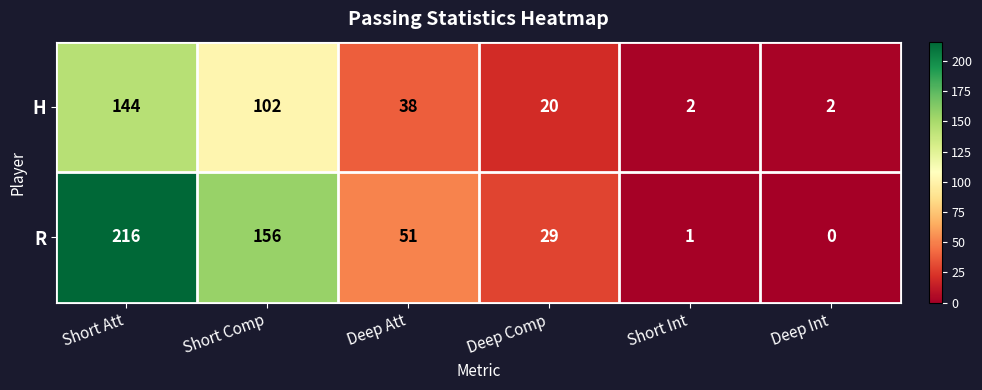

What is the highest value of the R series?

216